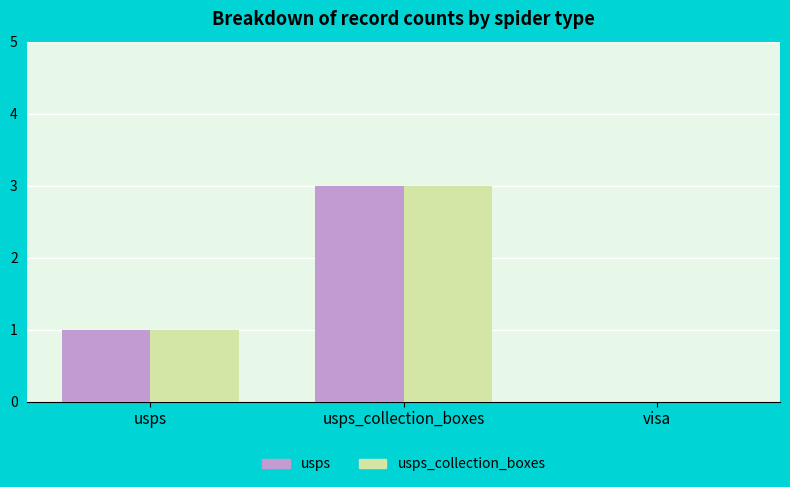

What is the average value of the usps_collection_boxes series?

1